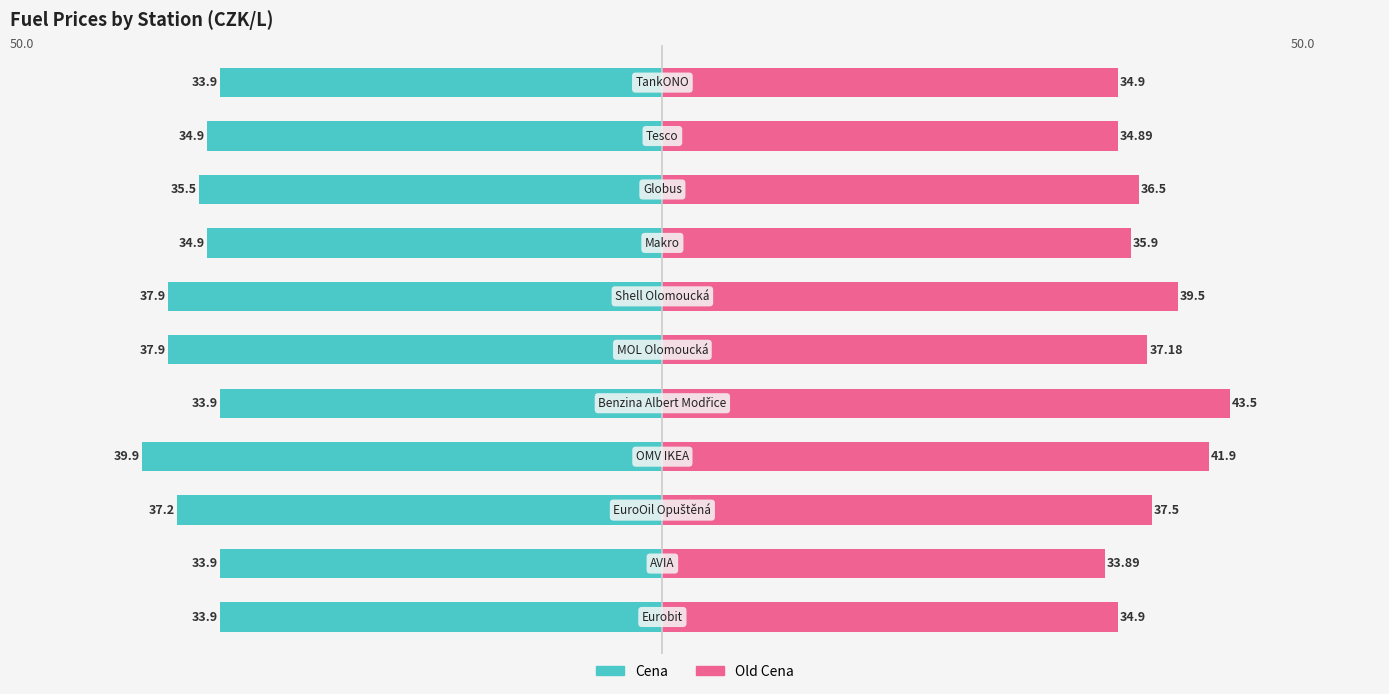

What are all the series names shown in the legend?

Cena, Old Cena